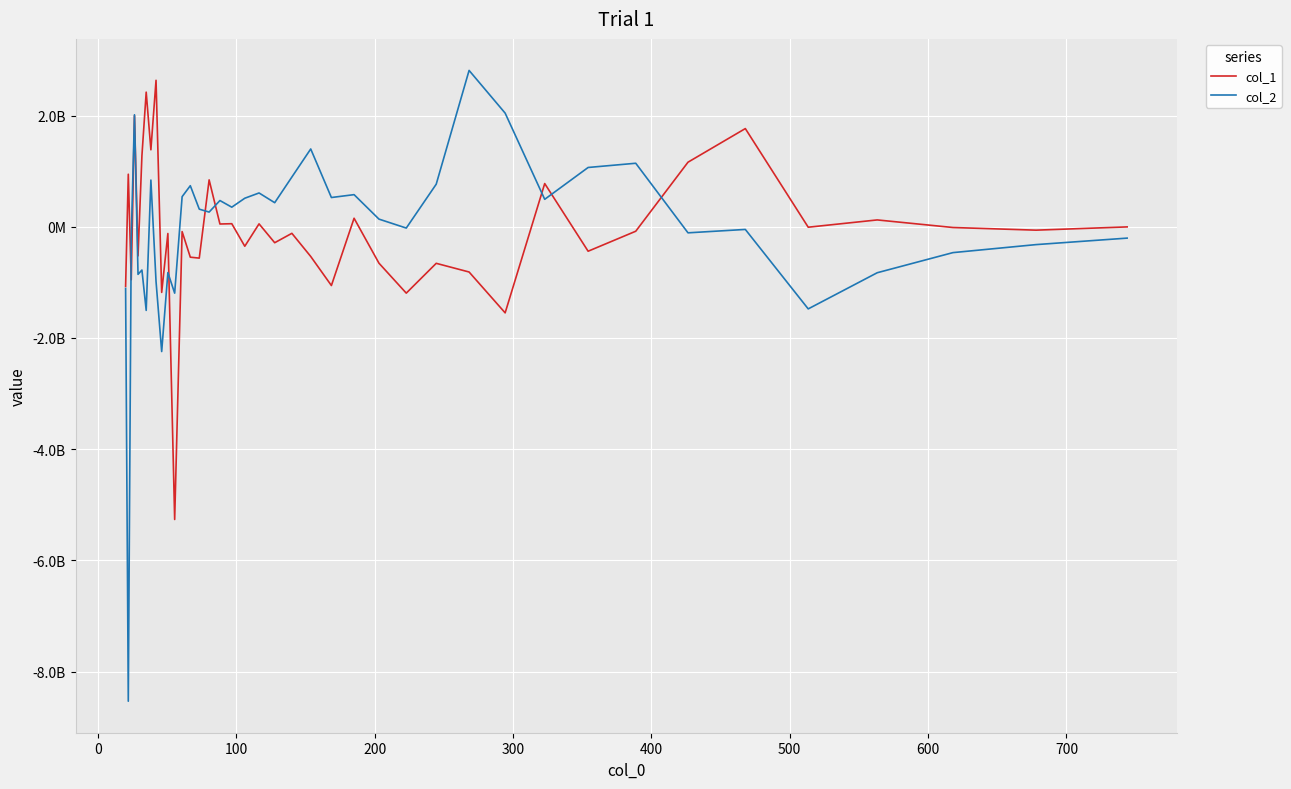

What are all the series names shown in the legend?

col_1, col_2